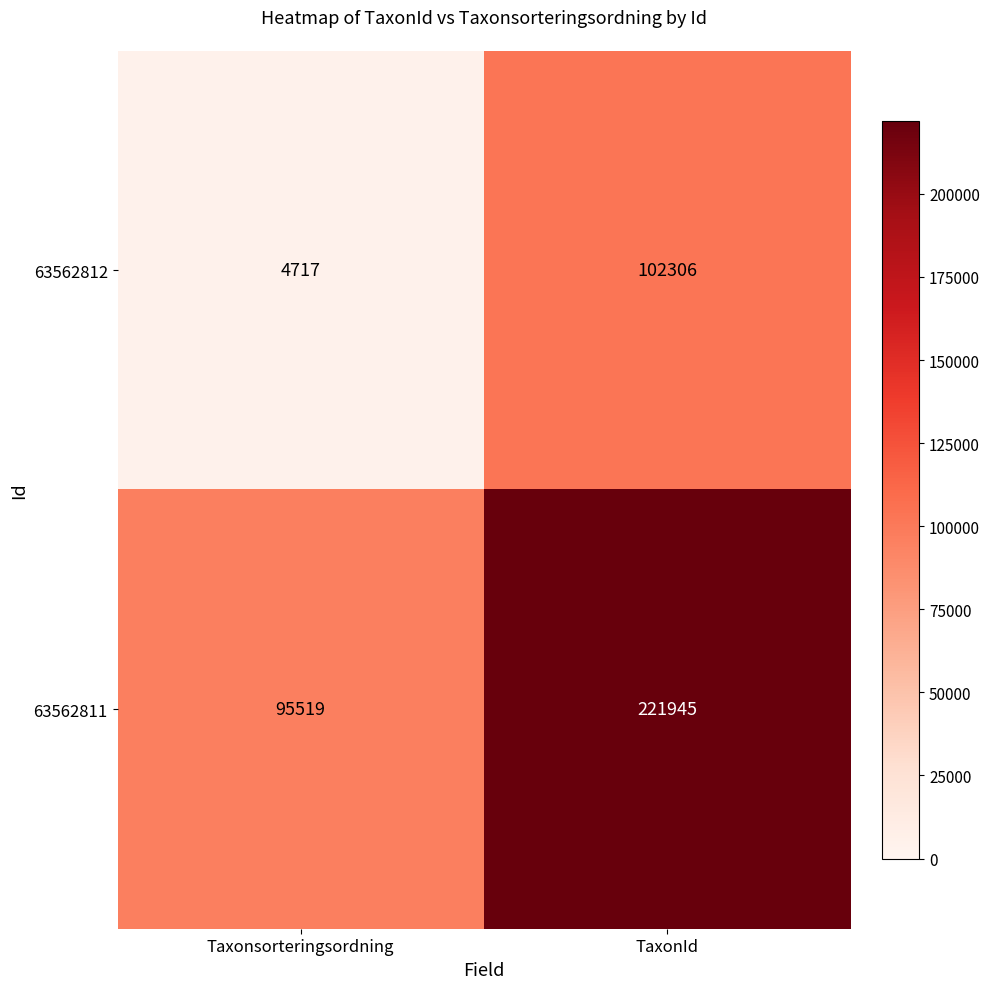

Rank the series by their maximum value, from lowest to highest.

63562812, 63562811